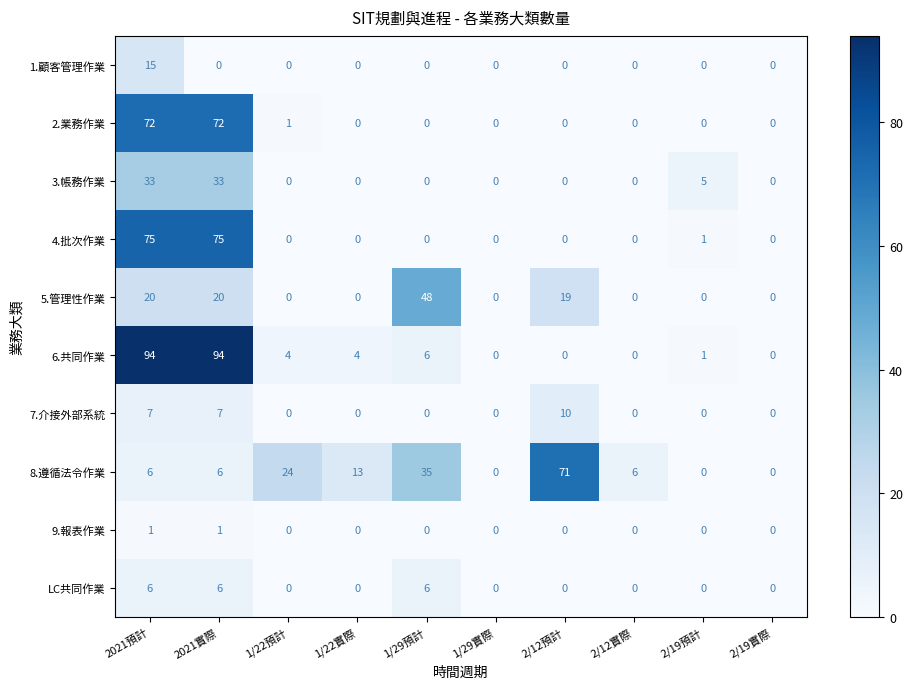

What is the greatest value displayed?

94